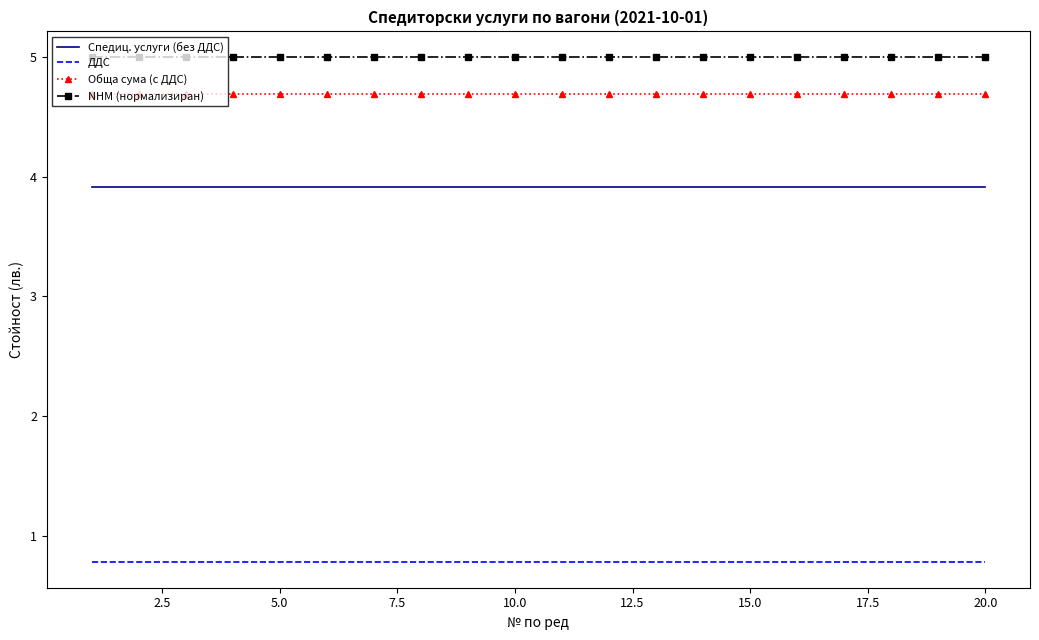

What is the smallest value displayed?

0.8